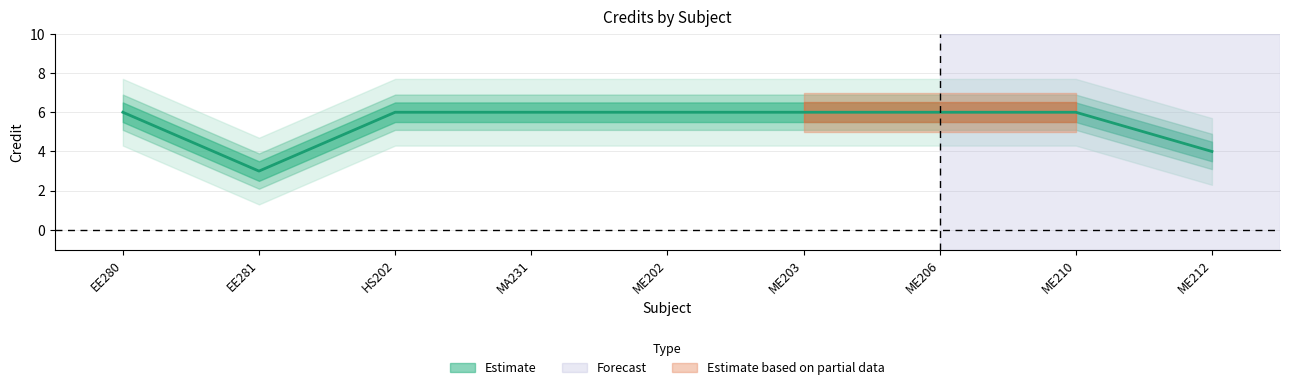

Rank the categories by Credit_lower value from highest to lowest.

EE280, HS202, MA231, ME202, ME203, ME206, ME210, ME212, EE281